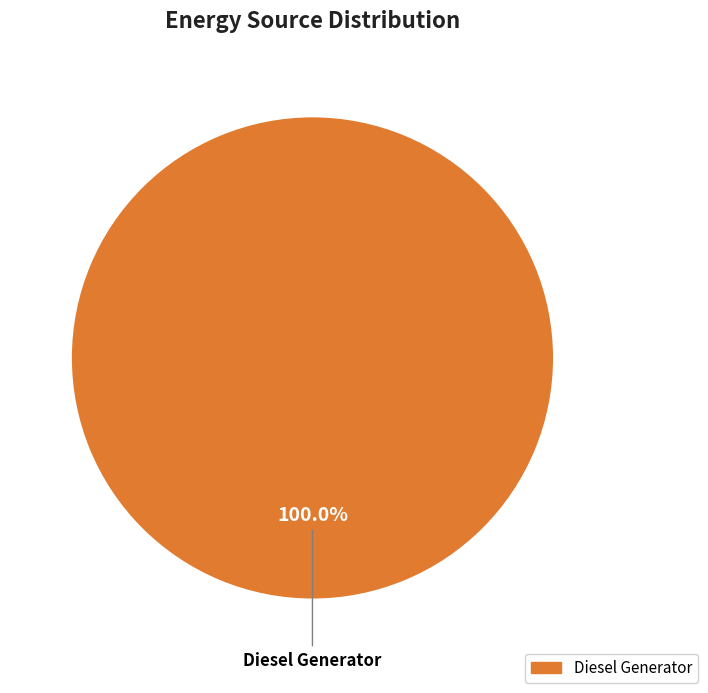

How many slices are in this pie chart?

1